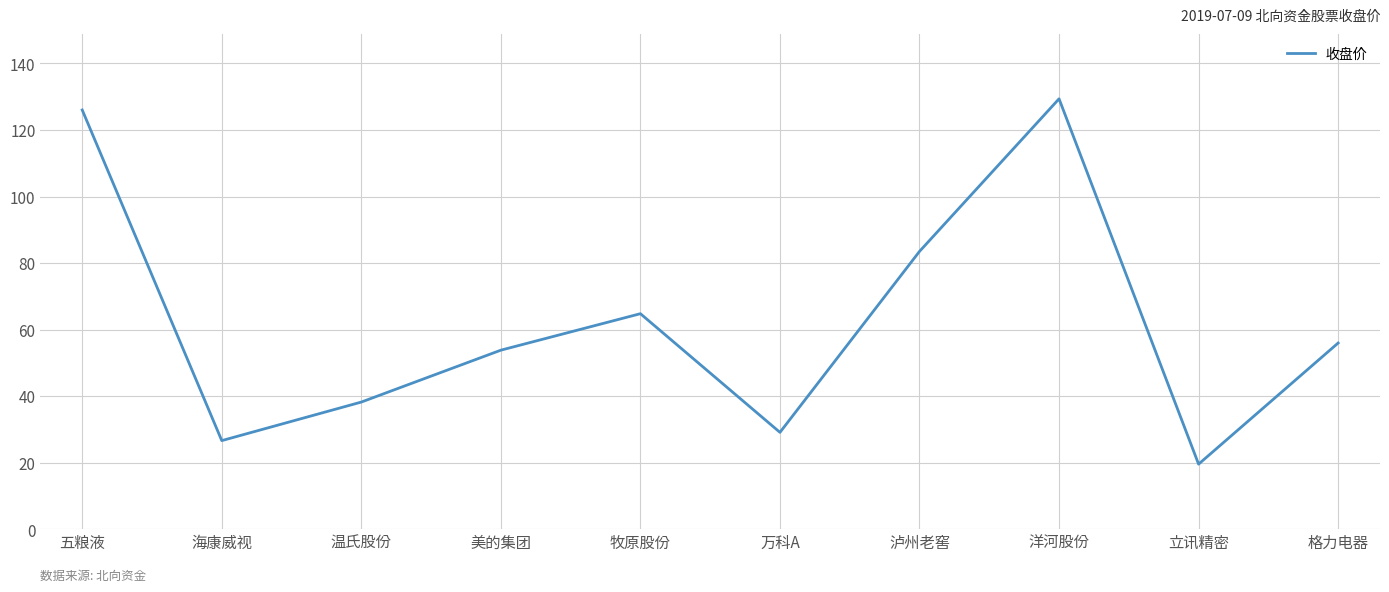

List the labels in order of value, smallest first.

立讯精密, 海康威视, 万科A, 温氏股份, 美的集团, 格力电器, 牧原股份, 泸州老窖, 五粮液, 洋河股份